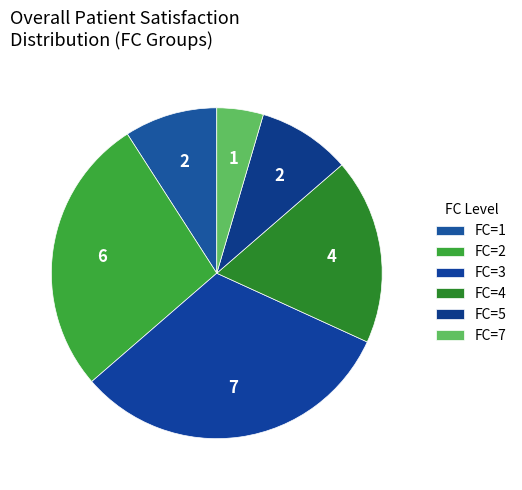

How many slices are in this pie chart?

6